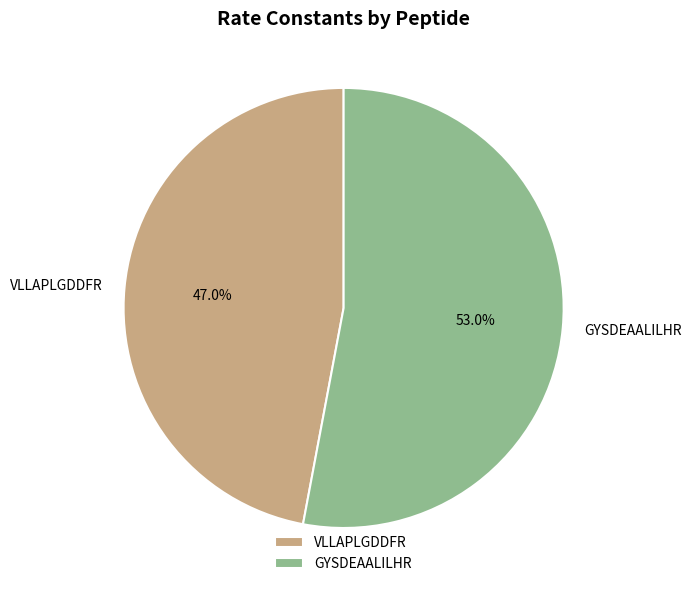

Is it true that GYSDEAALILHR is 59% of the pie?

False